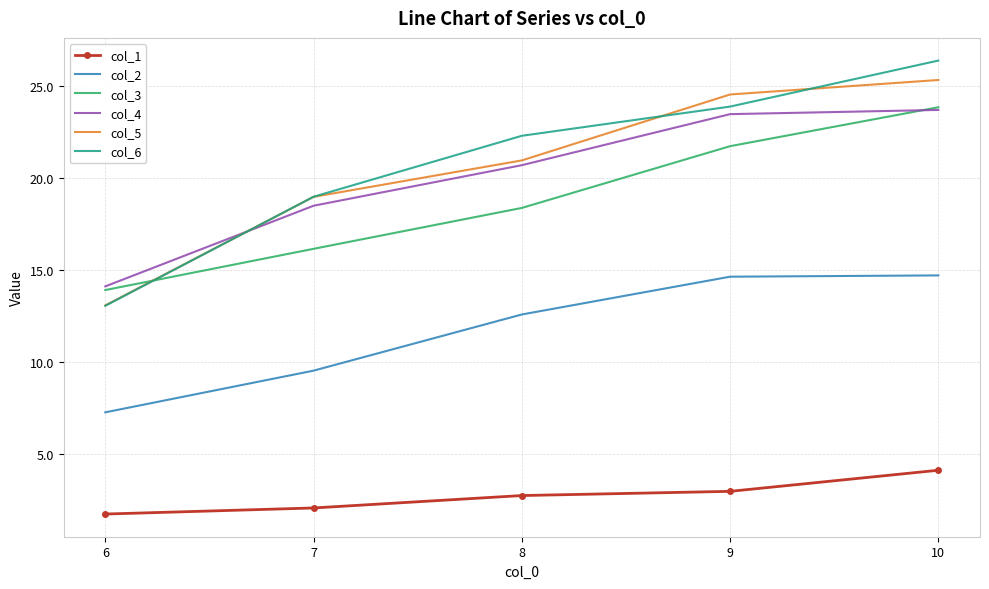

What are all the series names shown in the legend?

col_1, col_2, col_3, col_4, col_5, col_6